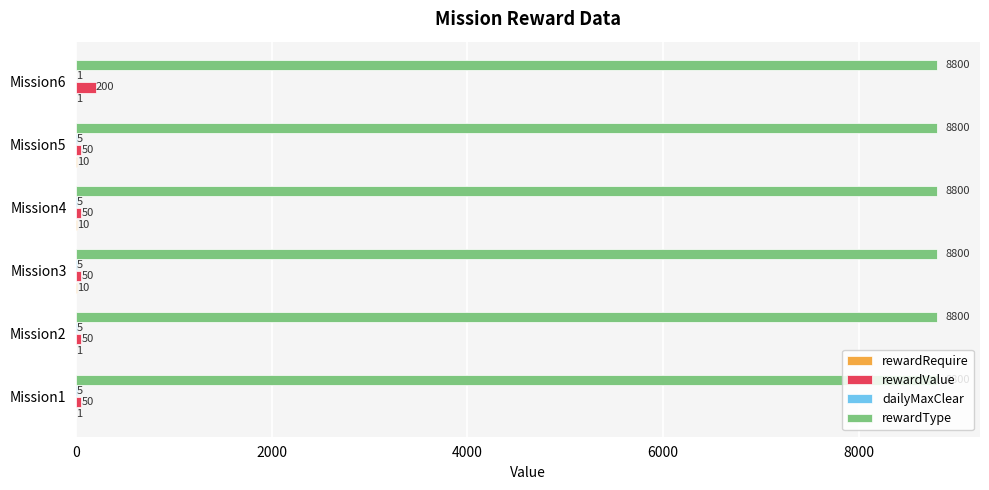

What is the maximum value for rewardType?

8800